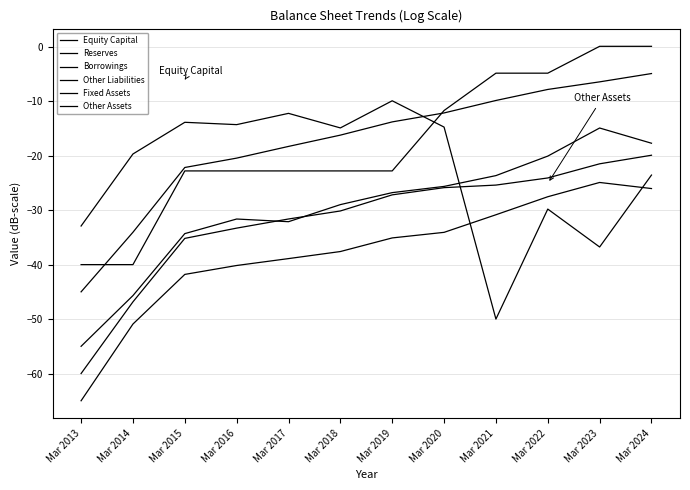

What is the spread (max minus min) of values at Mar 2018?

22.7